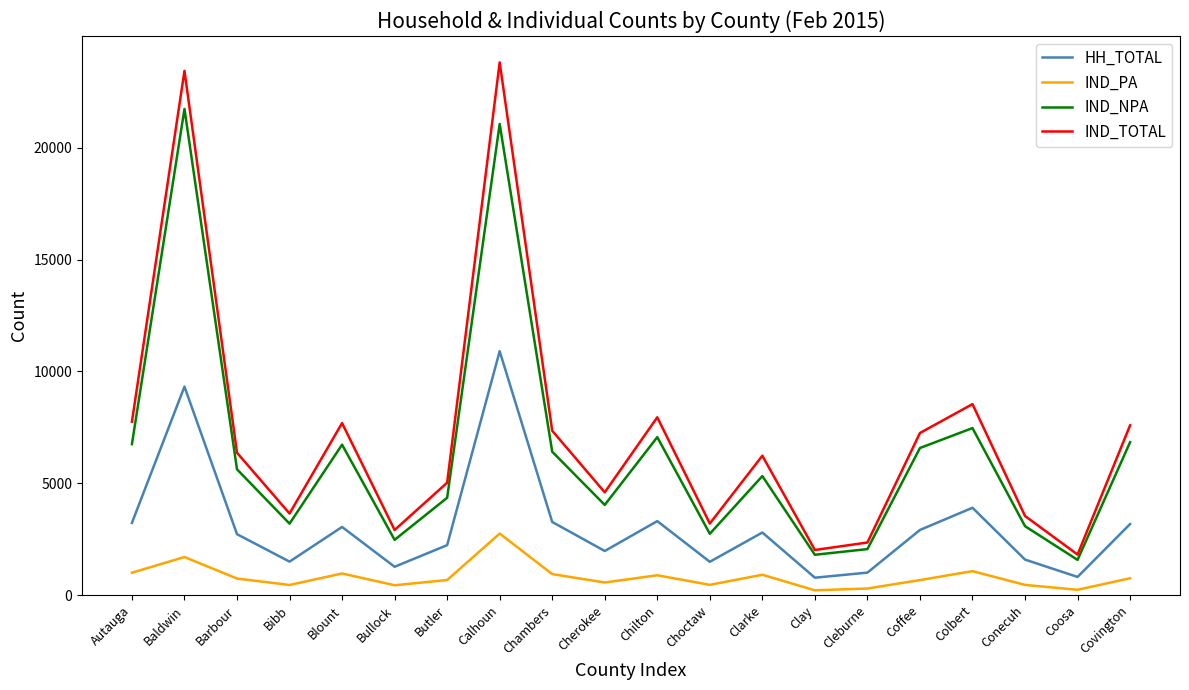

Rank the series by their maximum value, from highest to lowest.

IND_TOTAL, IND_NPA, HH_TOTAL, IND_PA